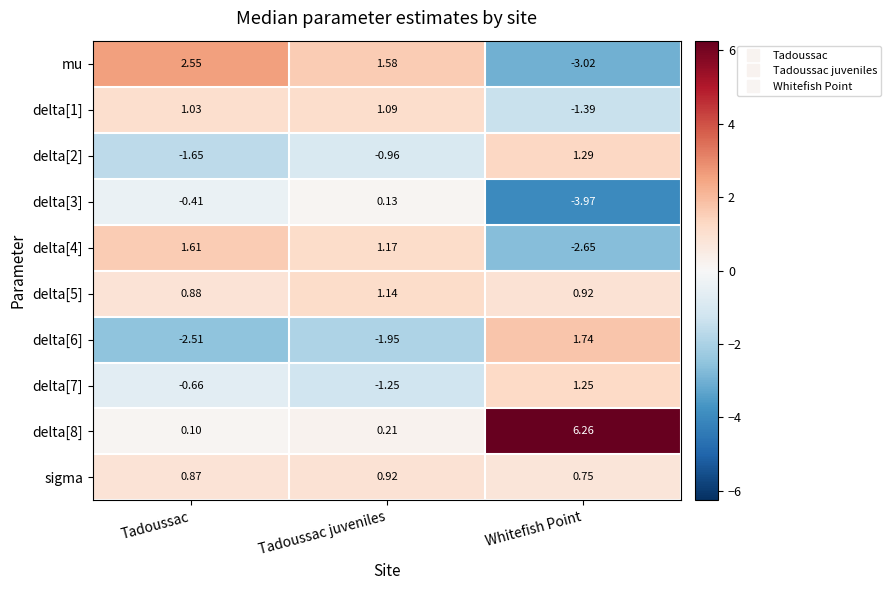

Count the number of data series in this chart.

10